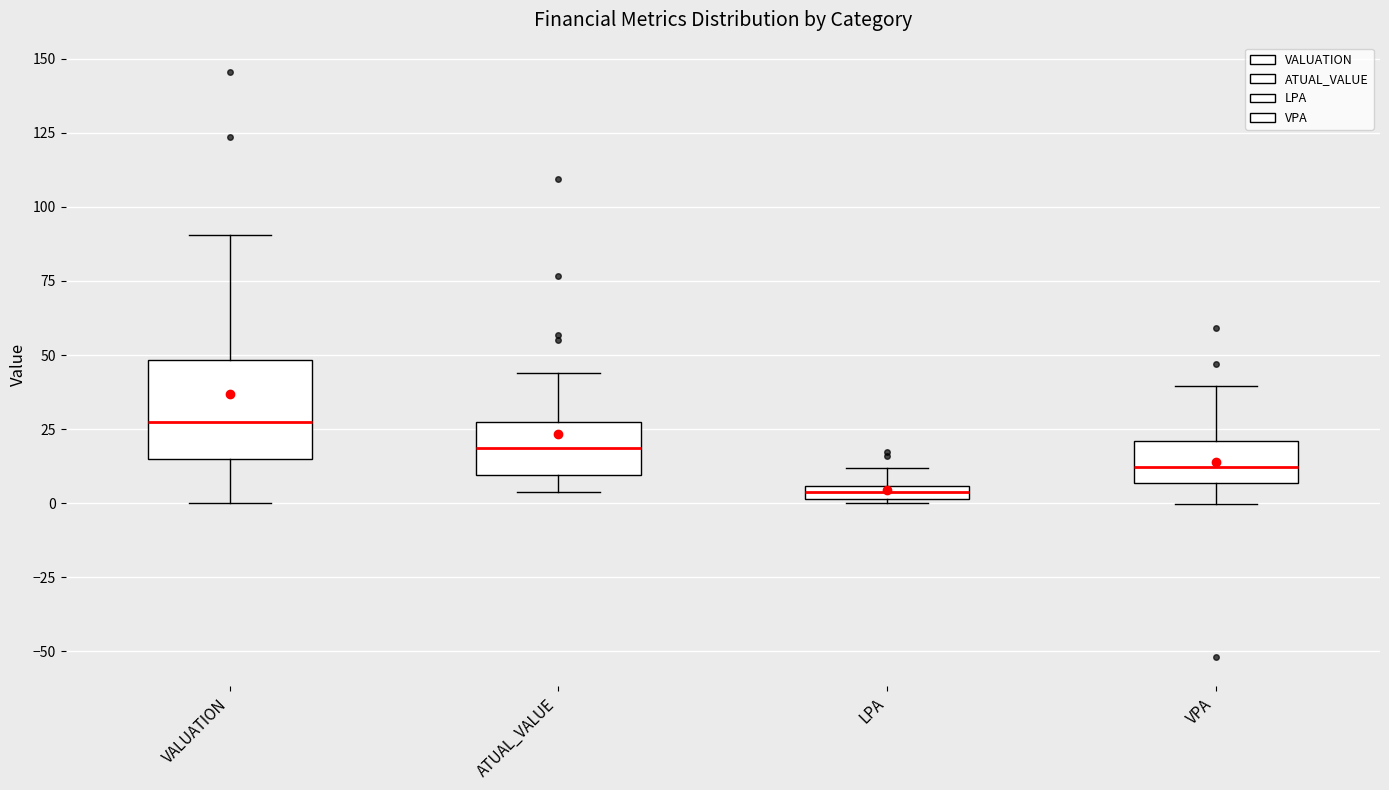

Where does the median line of the box for VALUATION sit on the y-axis? The values are not printed on the chart, so give them approximately, as read against the axis.

25